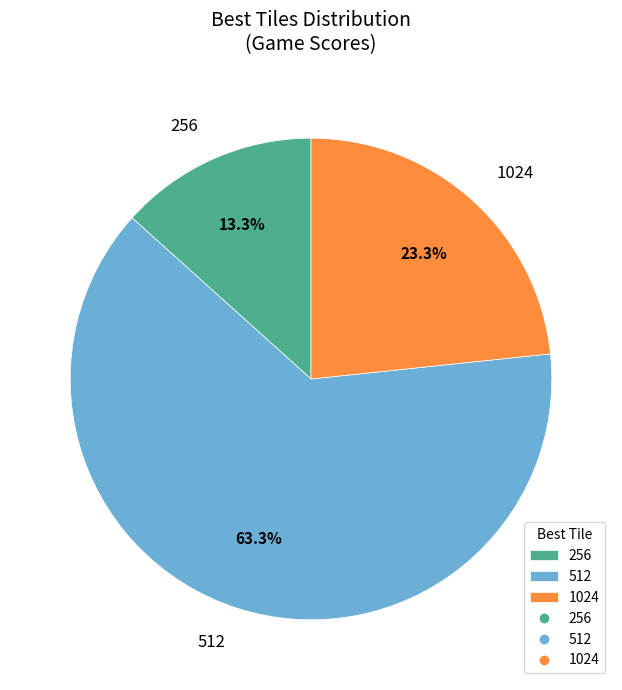

Approximately how many times larger is the value at 256 compared to 1024?

0.6